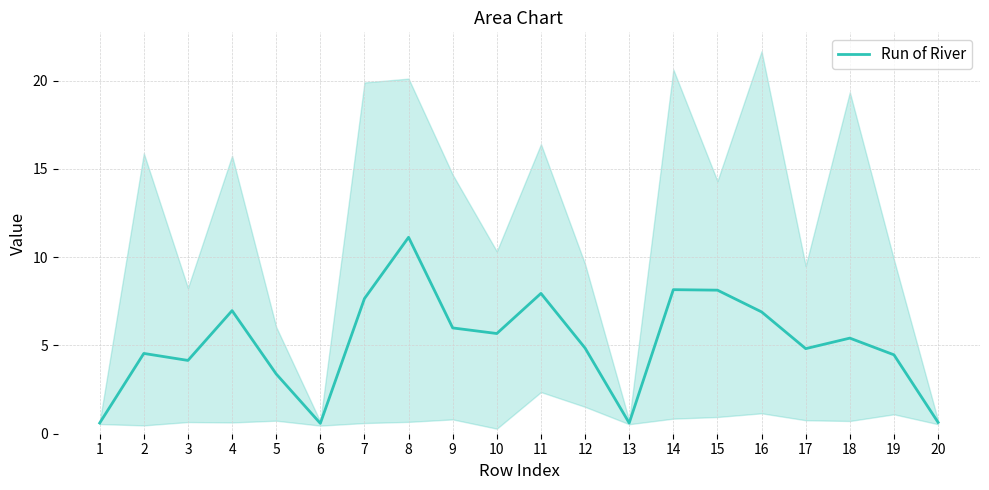

The value at 14 is 8.2. True or false?

True